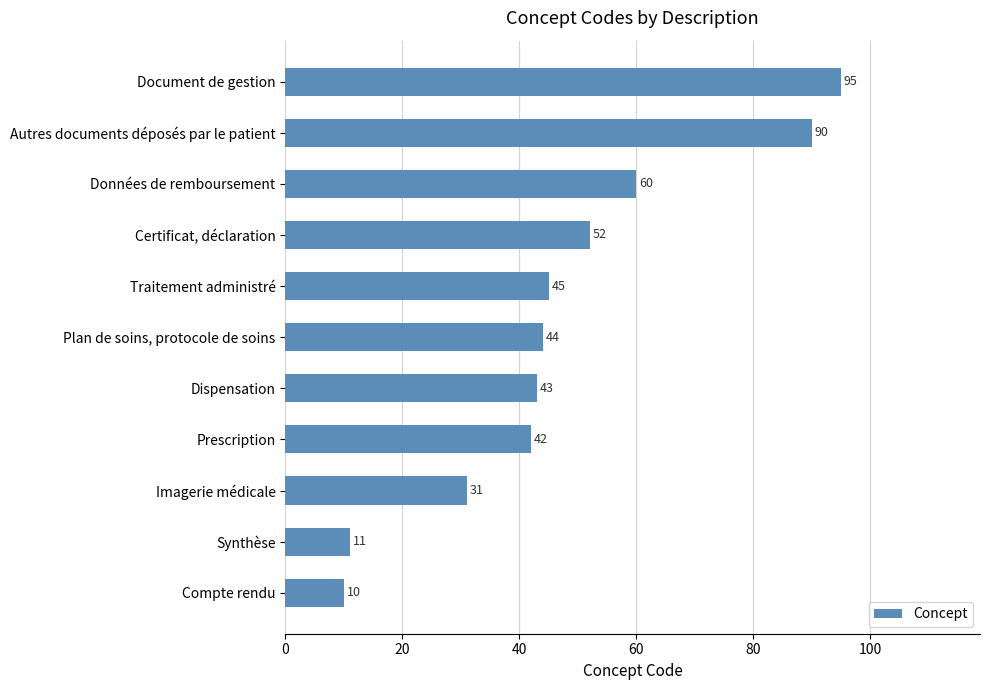

What is the average value?

48